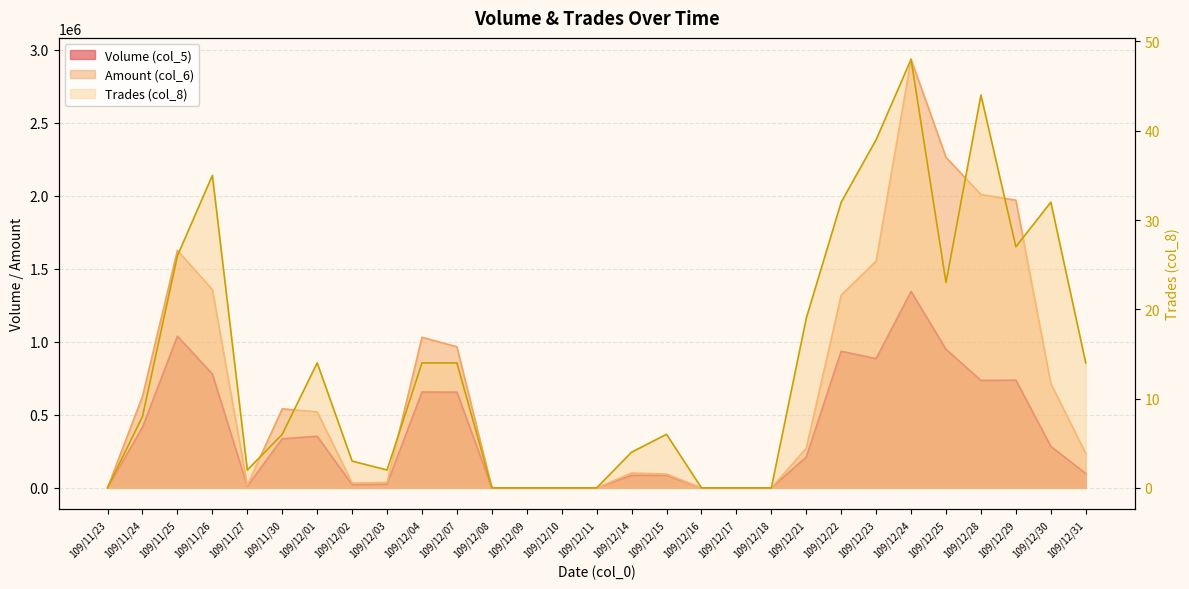

True or false: Trades (col_8) has a value of 3 at 109/12/14.

False